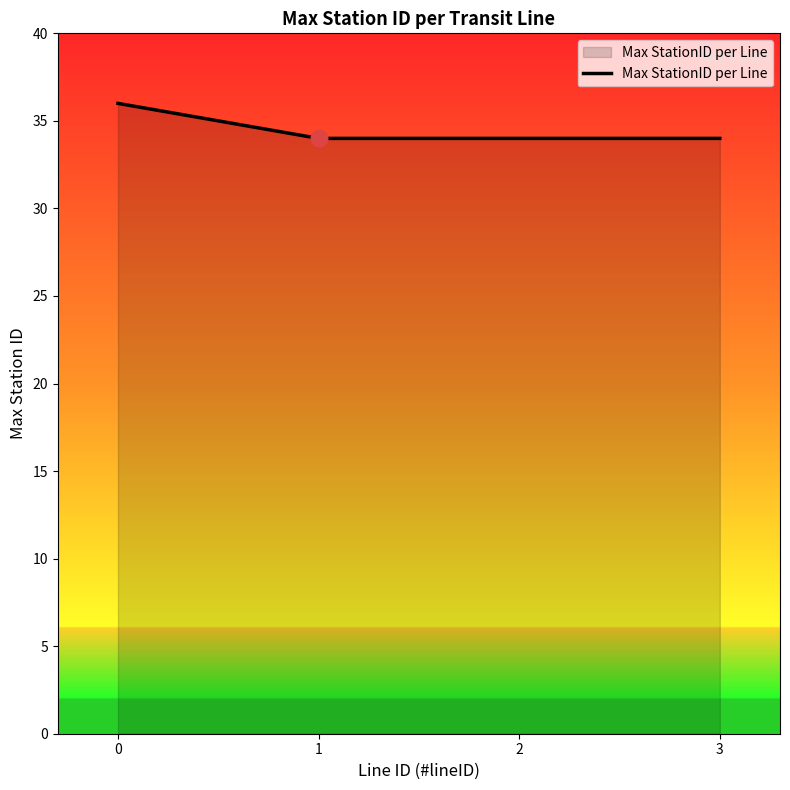

The value at 1 is 49. True or false?

False